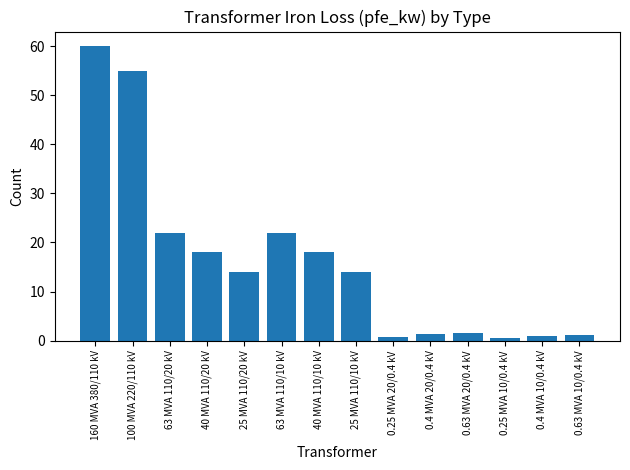

What is the sum of all values?

229.5